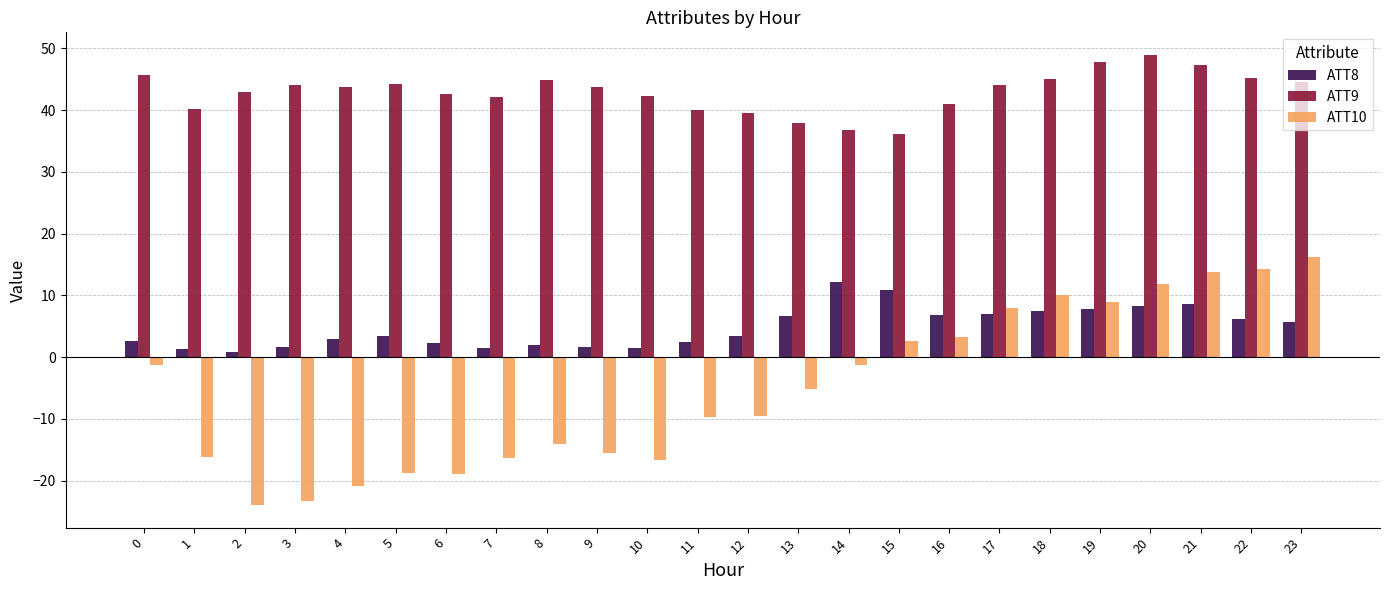

Which series has the widest spread of values?

ATT10